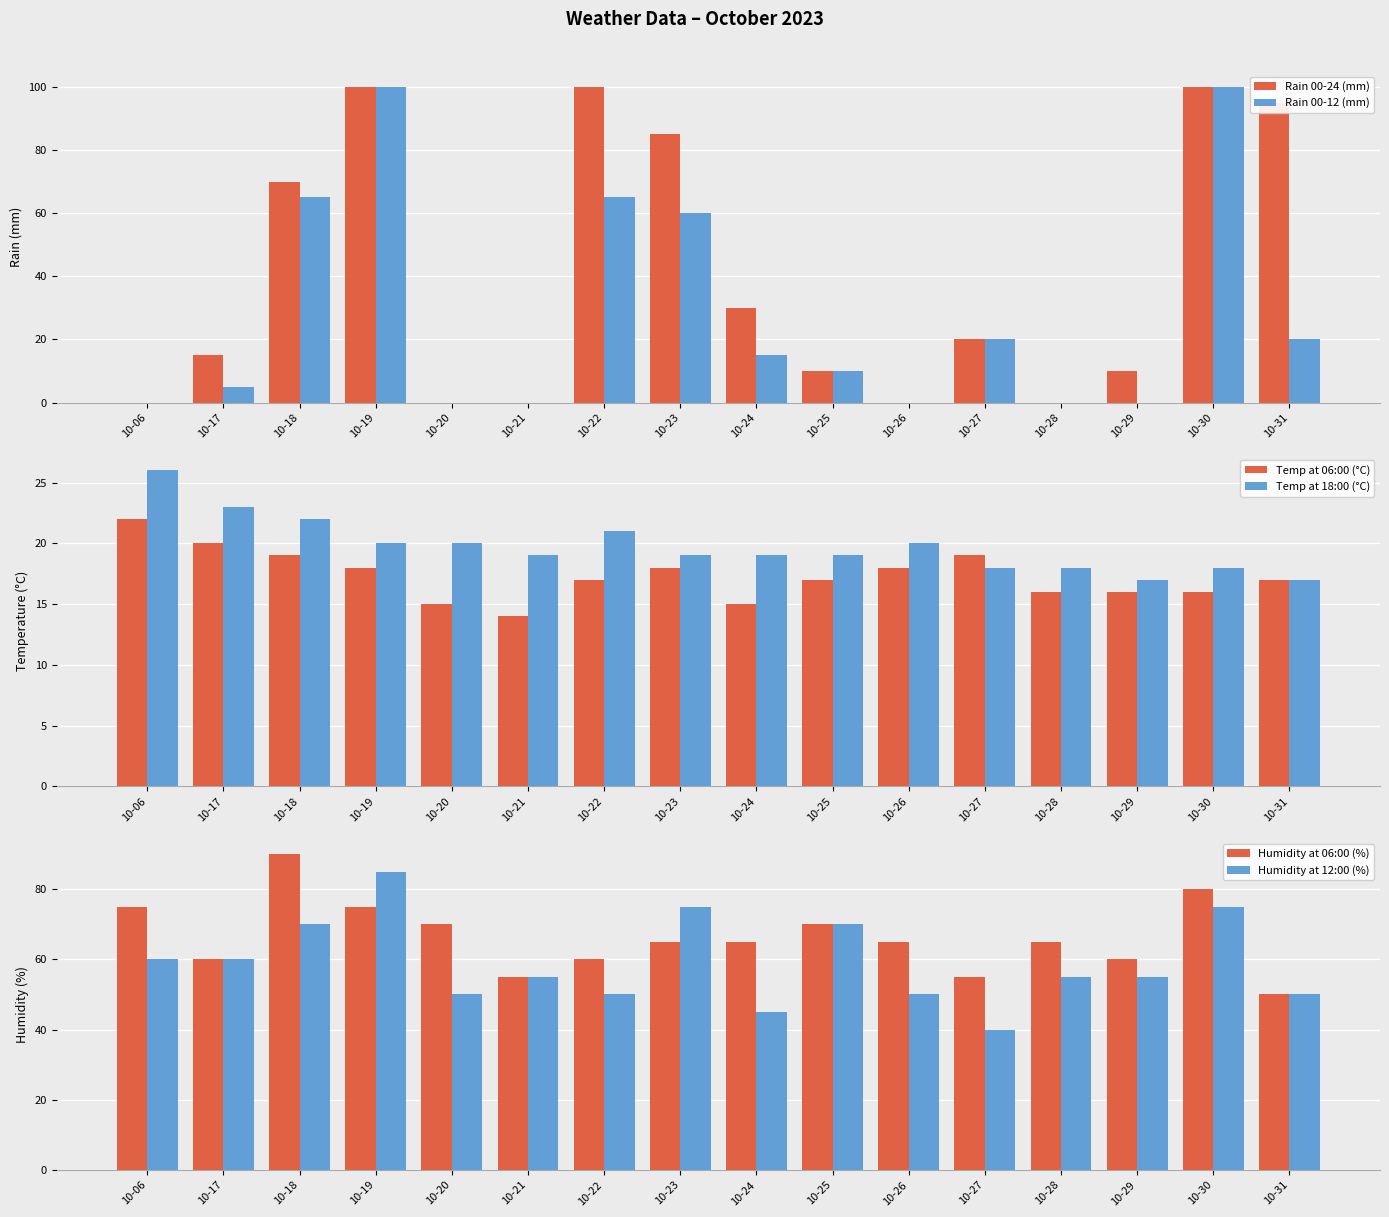

Is it true that Humidity at 12:00 (%) equals 47 at 10-30?

False